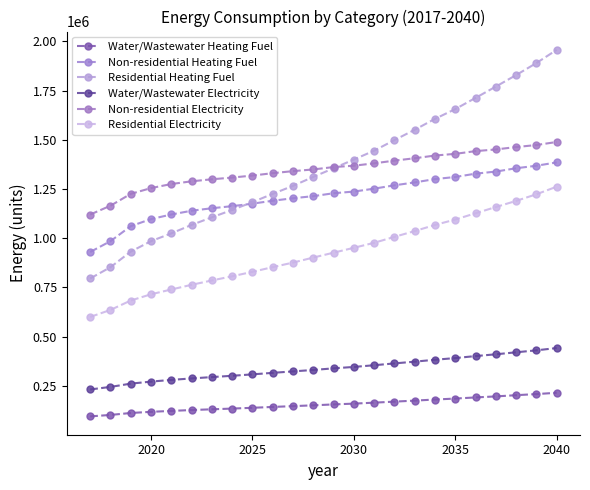

How many lines are shown in the chart?

6